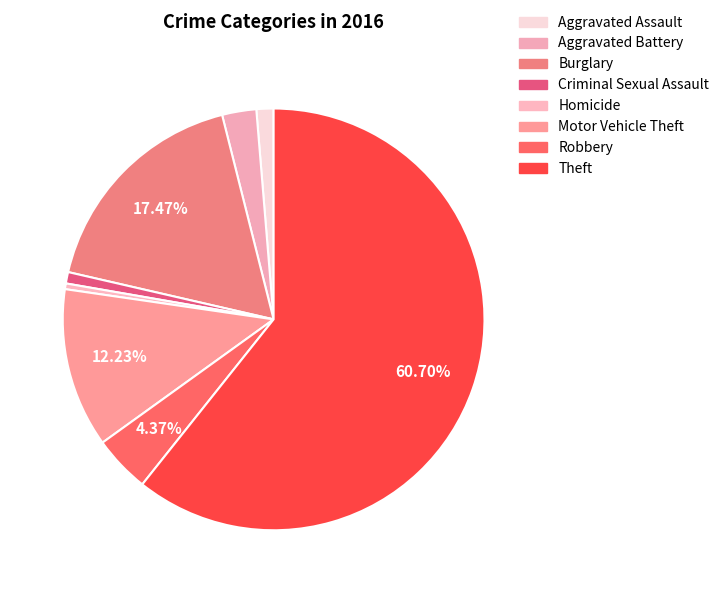

Which has a higher value, Theft or Robbery?

Theft